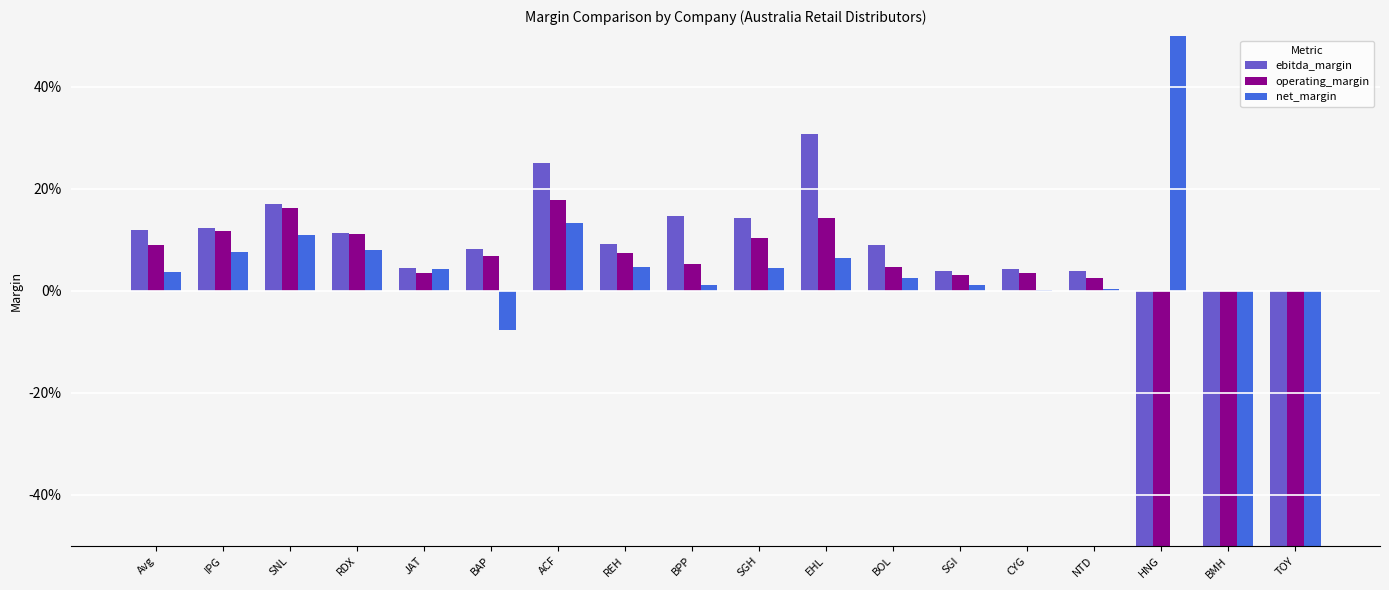

Does the chart contain stacked bars?

No